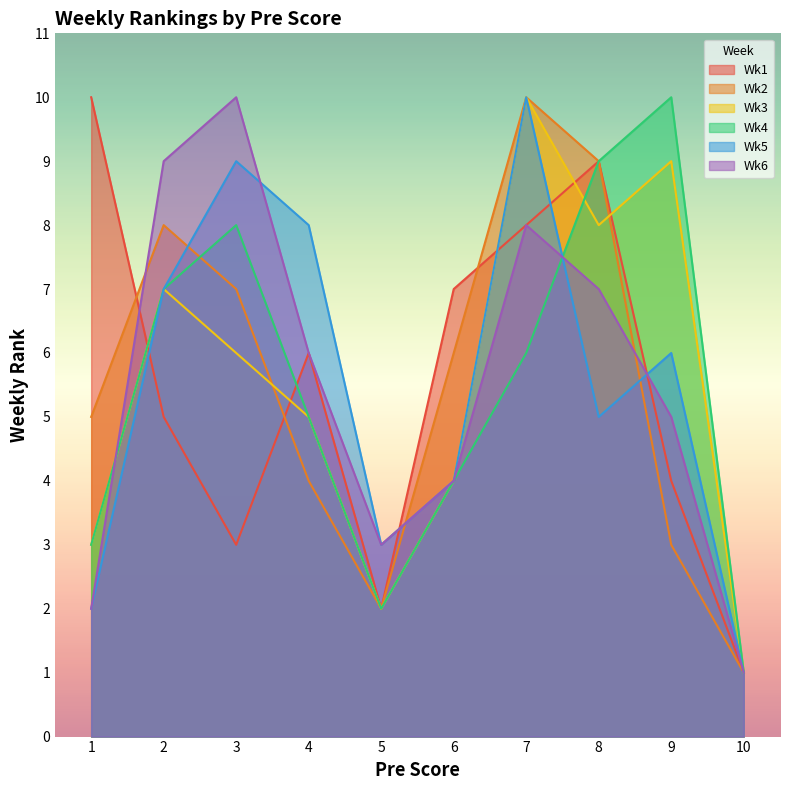

Which series has the widest spread of values?

Wk1